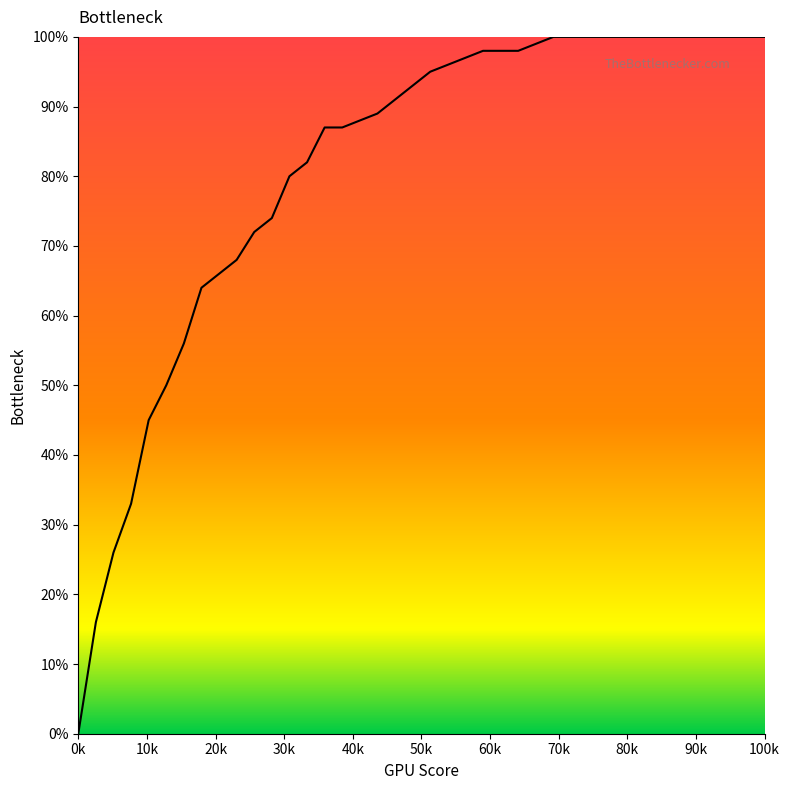

What is the difference between the second highest and minimum values?

1.0